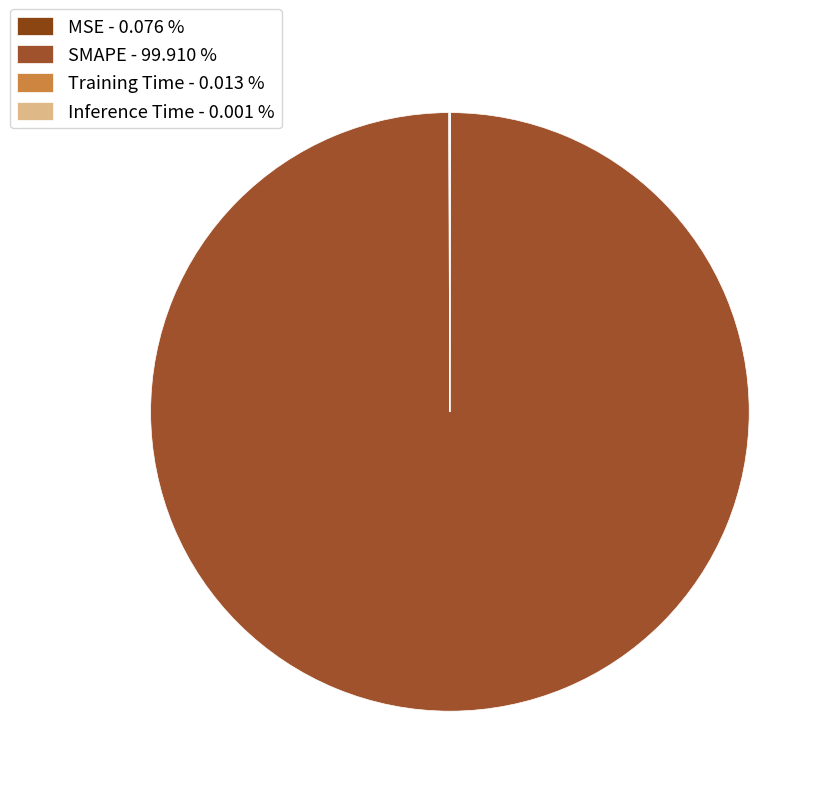

To the nearest percent, what percentage of the pie is SMAPE?

100%